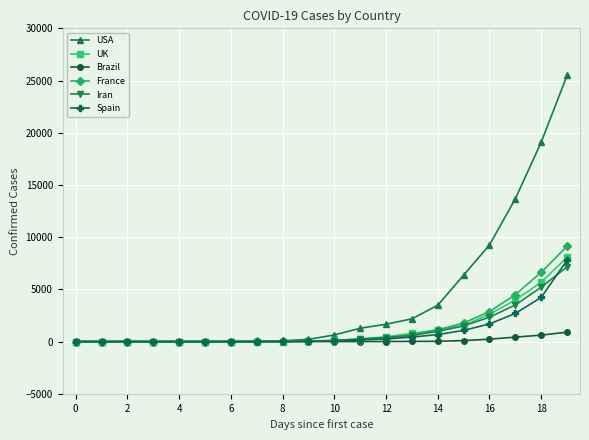

How many data points does each series have?

20